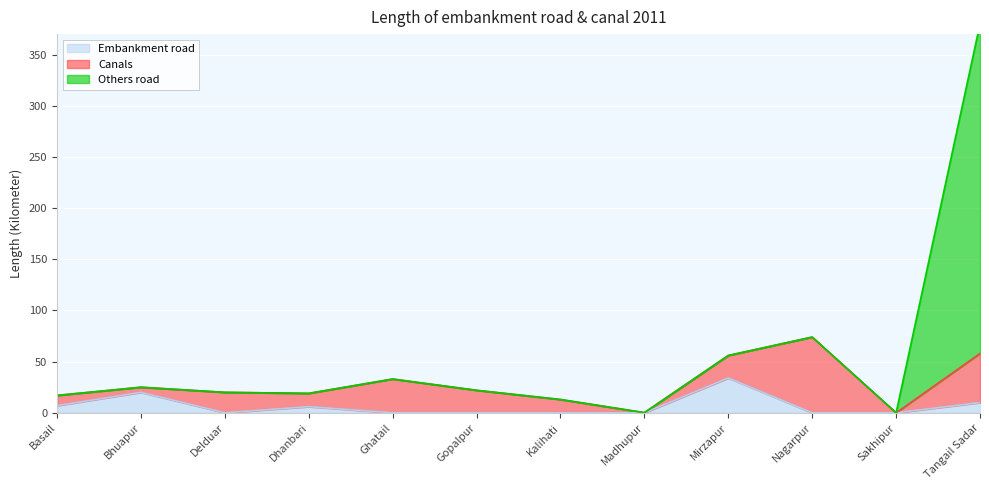

Which series has the widest spread of values?

Others road